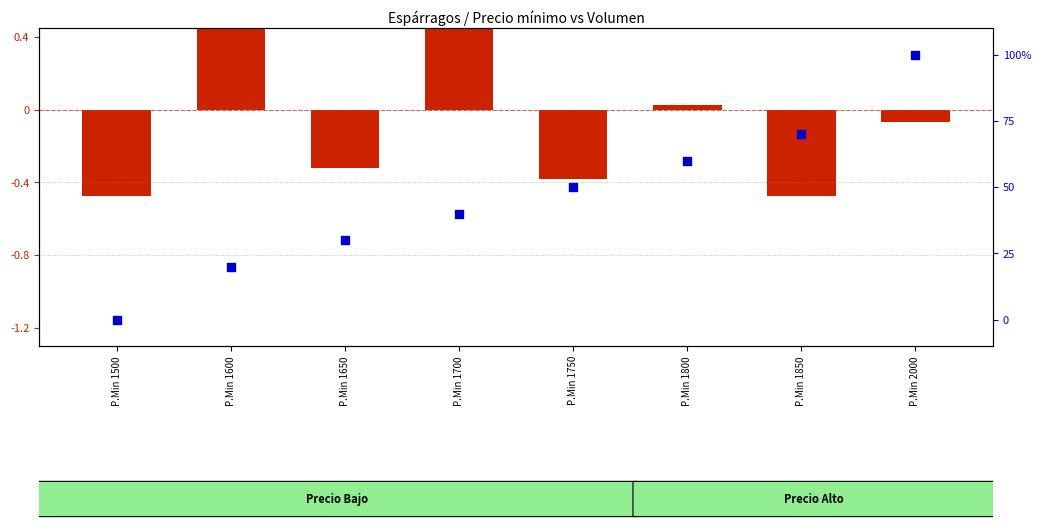

At how many categories does at least one series exceed 36?

5